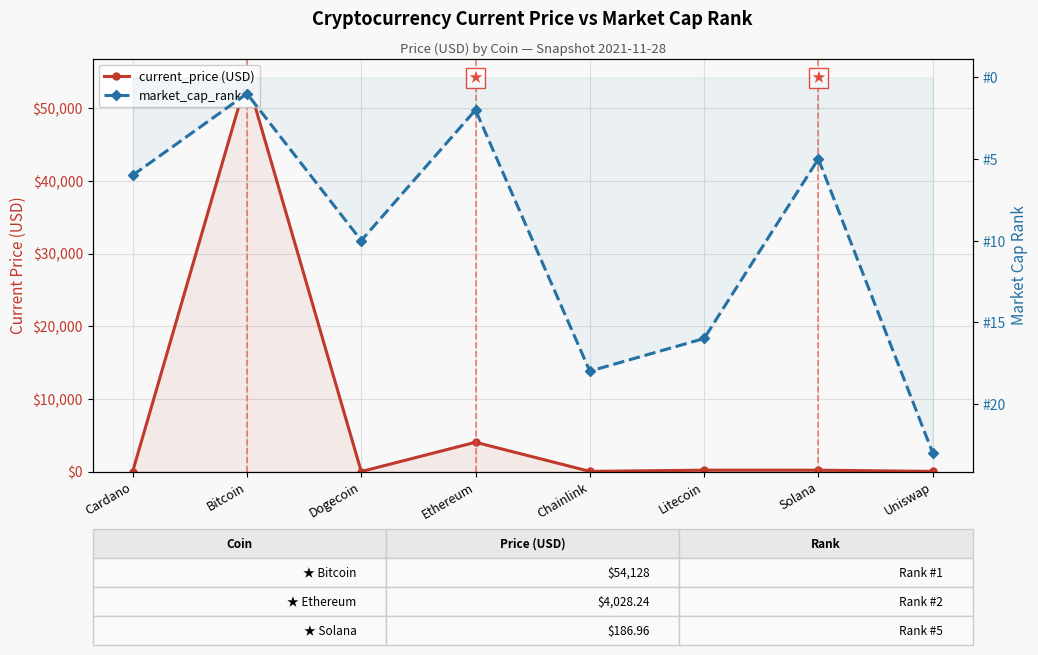

What is the value of the market_cap_rank point at the 1st from the left?

6.0